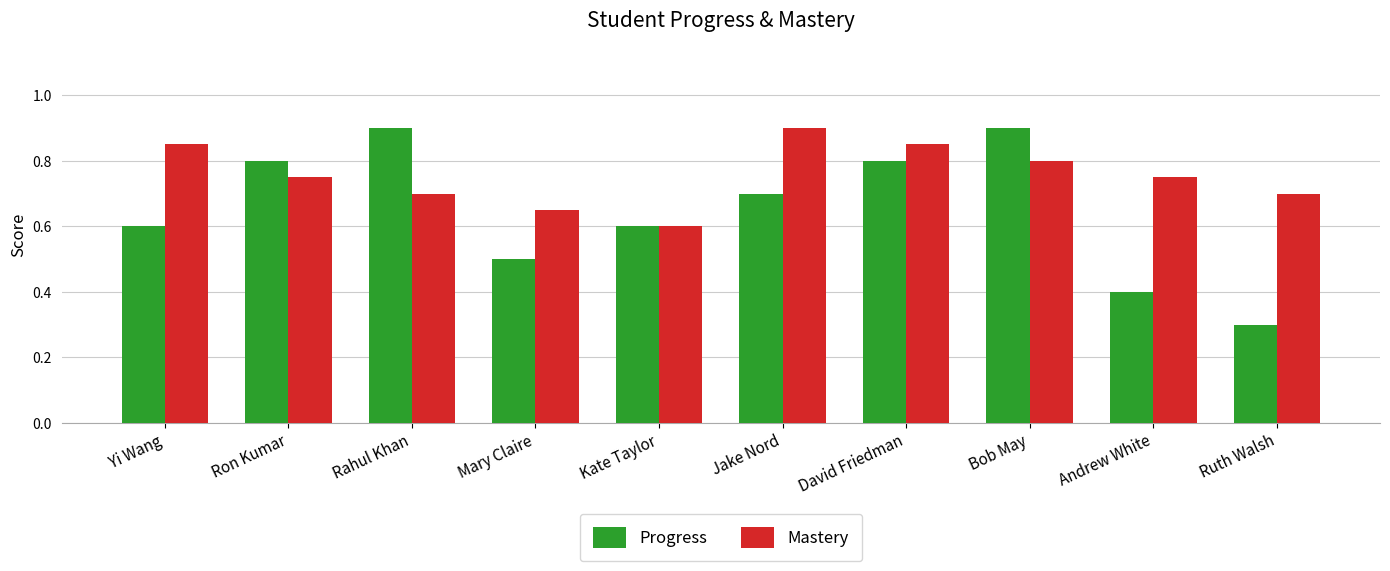

What is the label of the 8th bar from the left?

Bob May